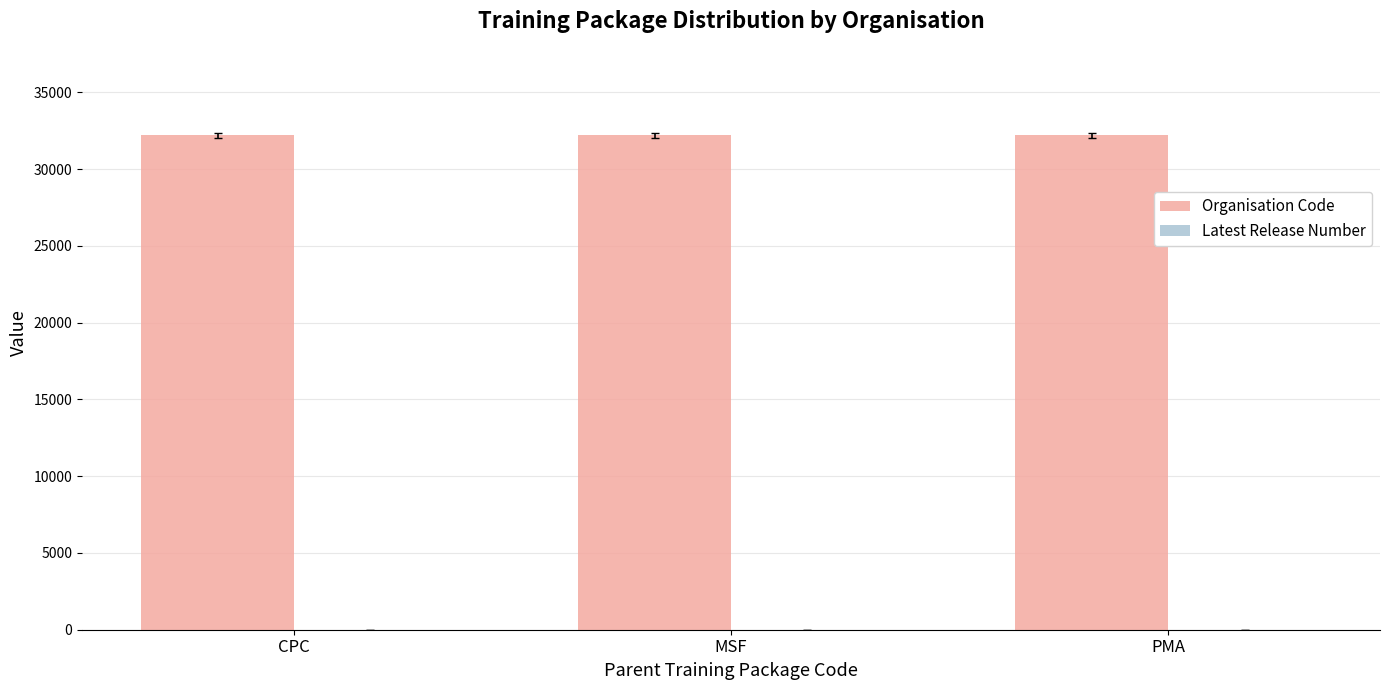

Are the bars horizontal?

No